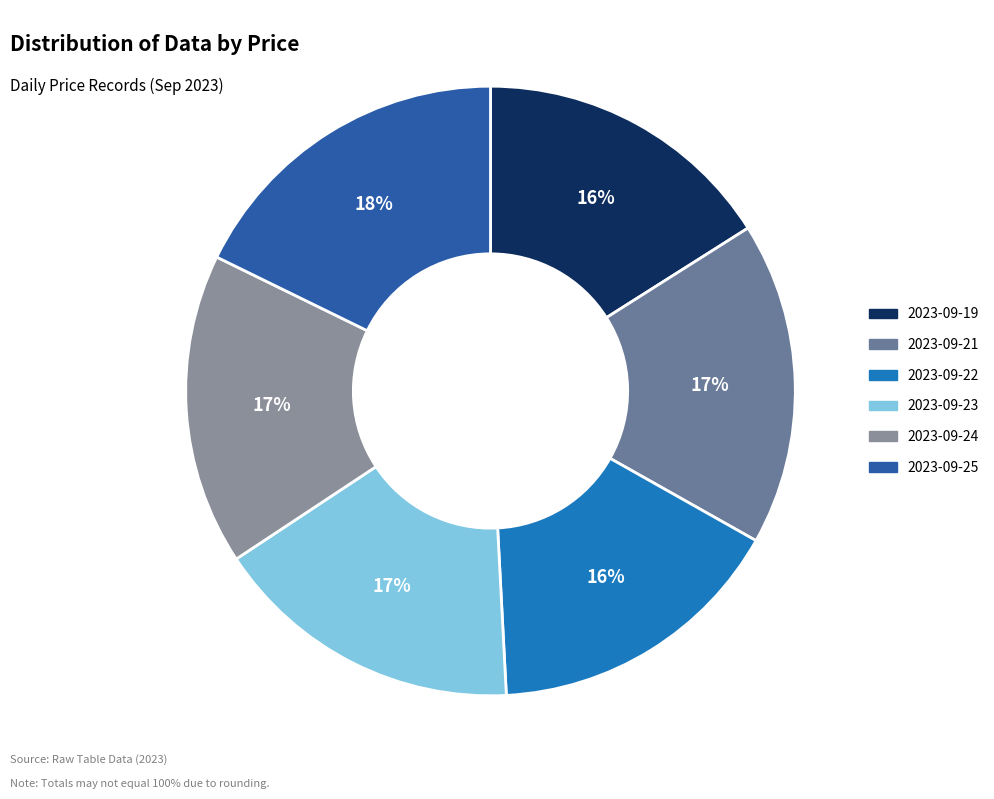

How many segments does this pie chart have?

6